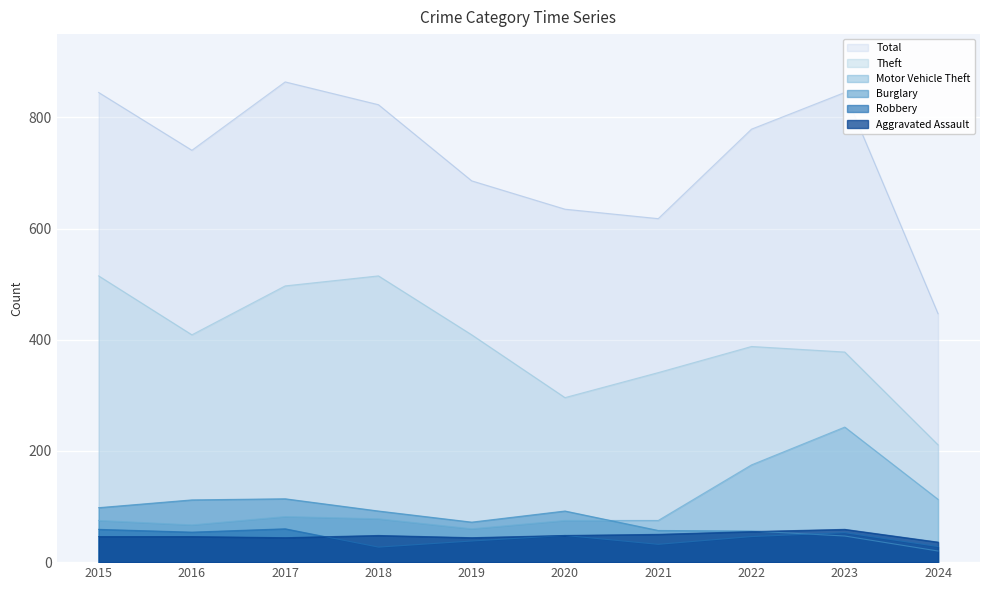

What is the difference between the Aggravated Assault values at 2018 and 2022?

7